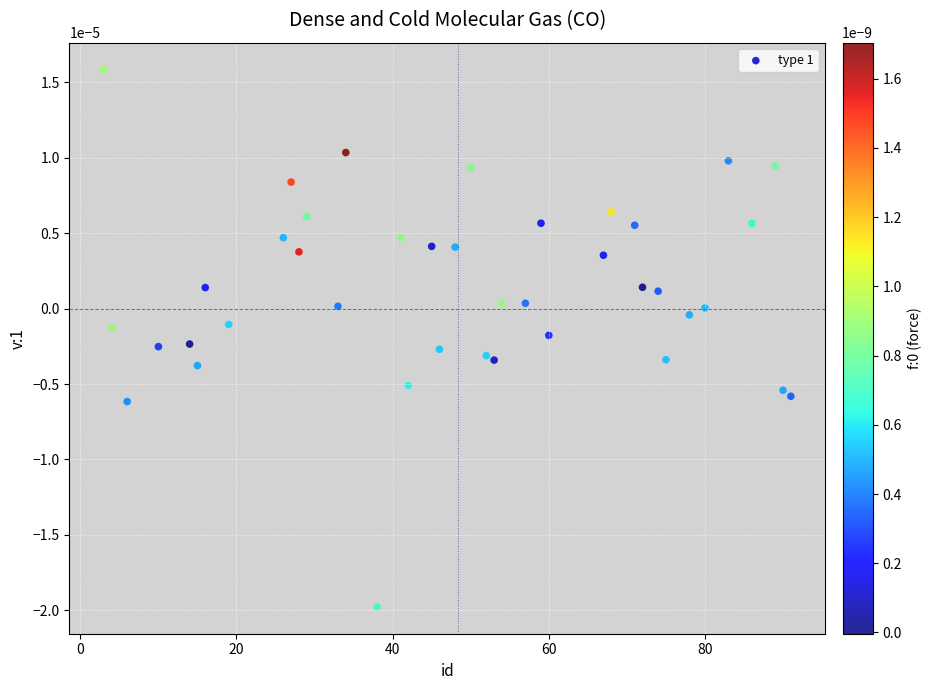

What is the range of X values (max minus min)?

88.0